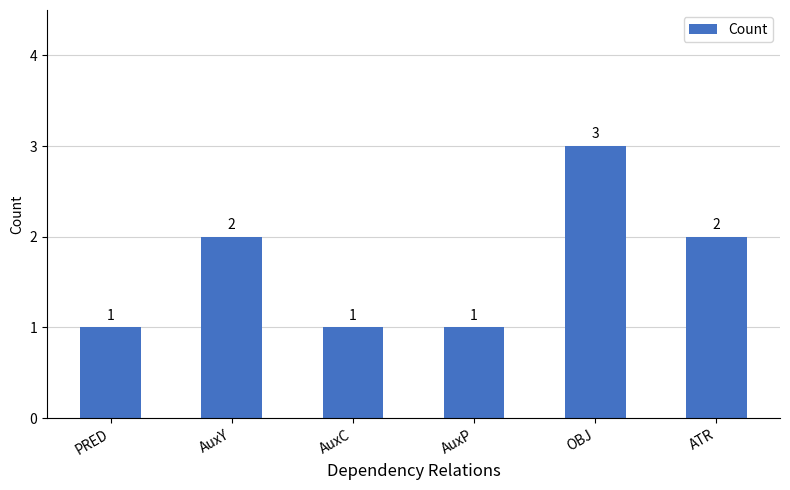

Reading left to right, transcribe all the data shown in this chart.

1	2	1	1	3	2